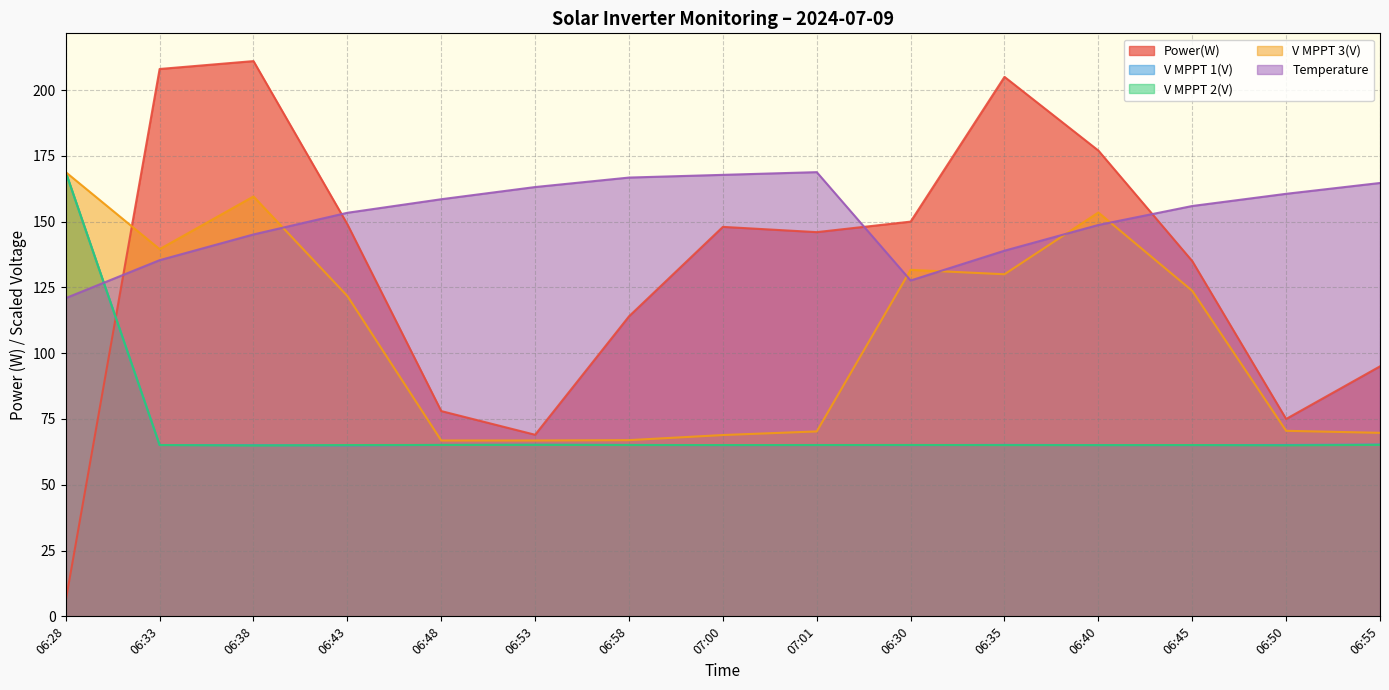

Does the chart display data point markers on the line(s)?

No